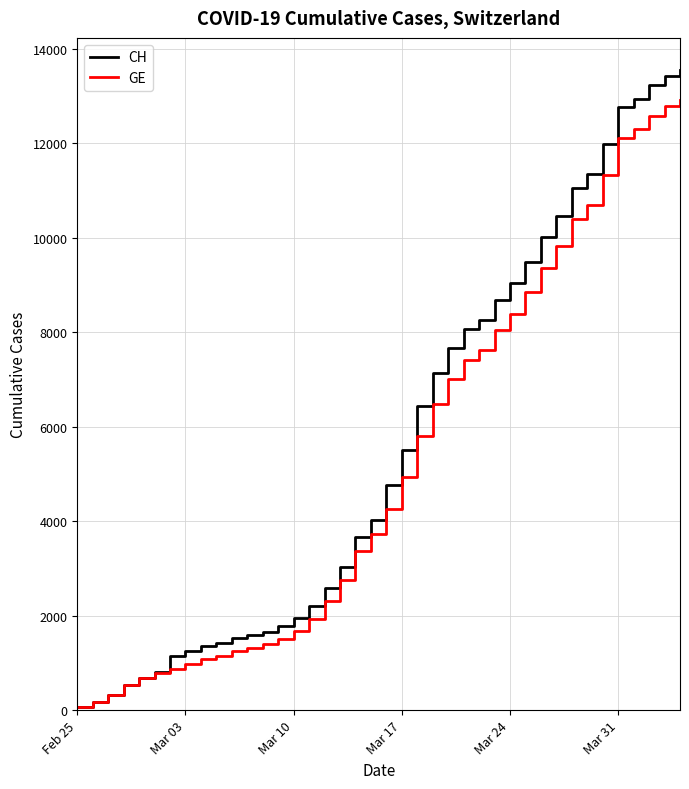

What is the greatest value displayed?

13553